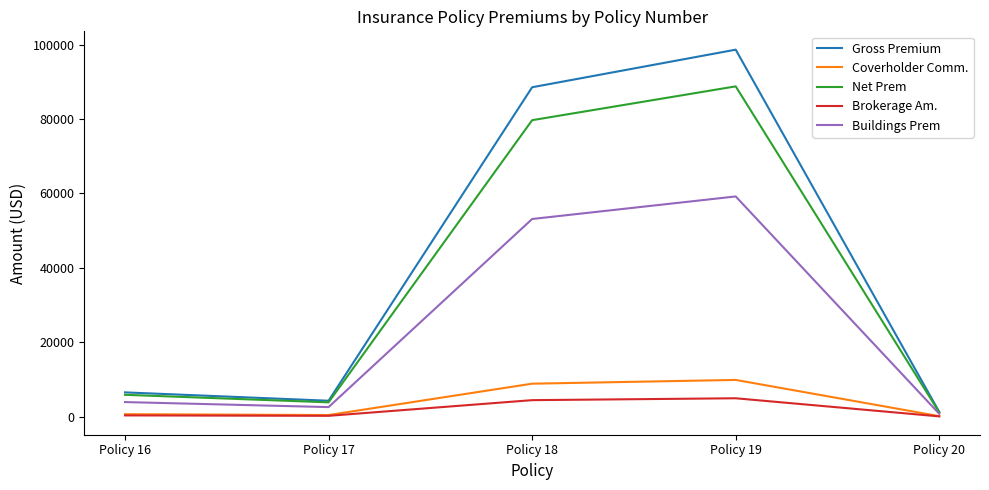

What is the difference between the Coverholder Comm. values at Policy 19 and Policy 20?

9740.7